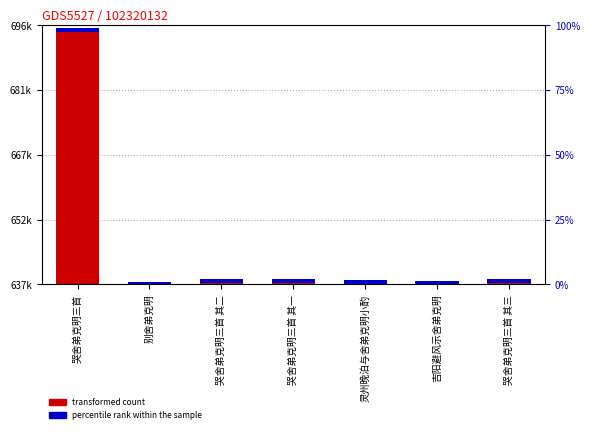

Count the number of categories in the chart.

7